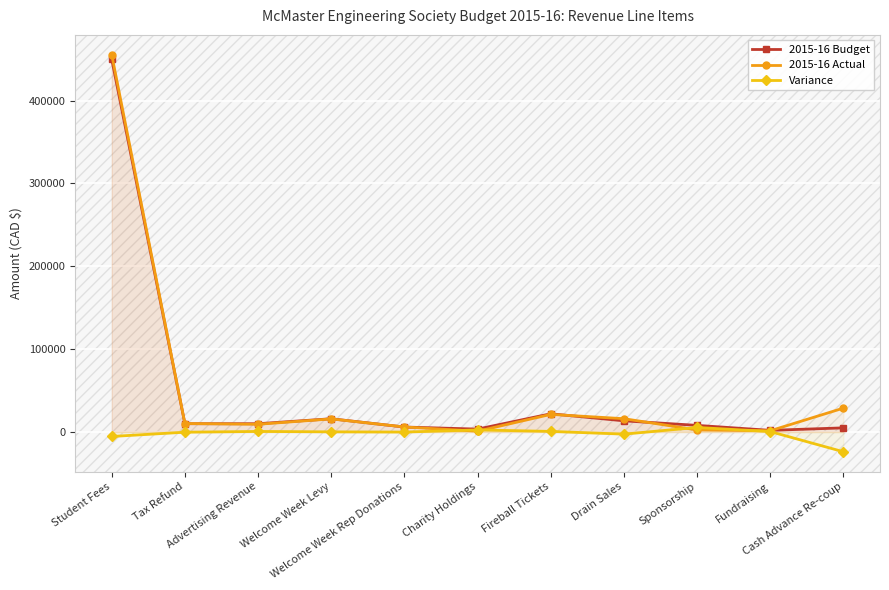

True or false: Variance has a value of 192.6 at Welcome Week Levy.

True